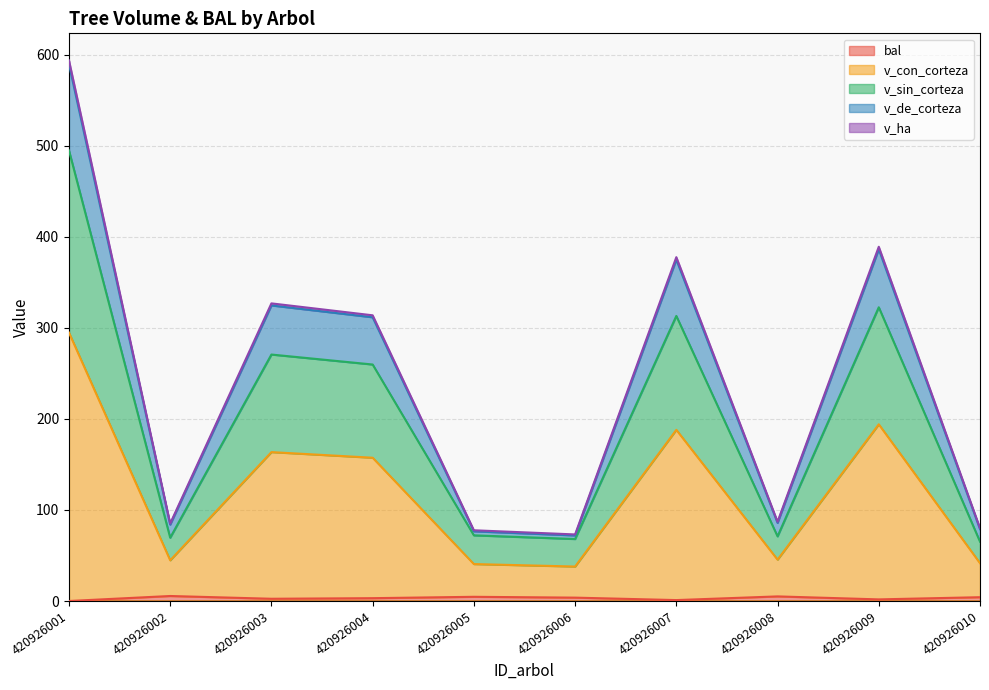

How many lines are shown in the chart?

5